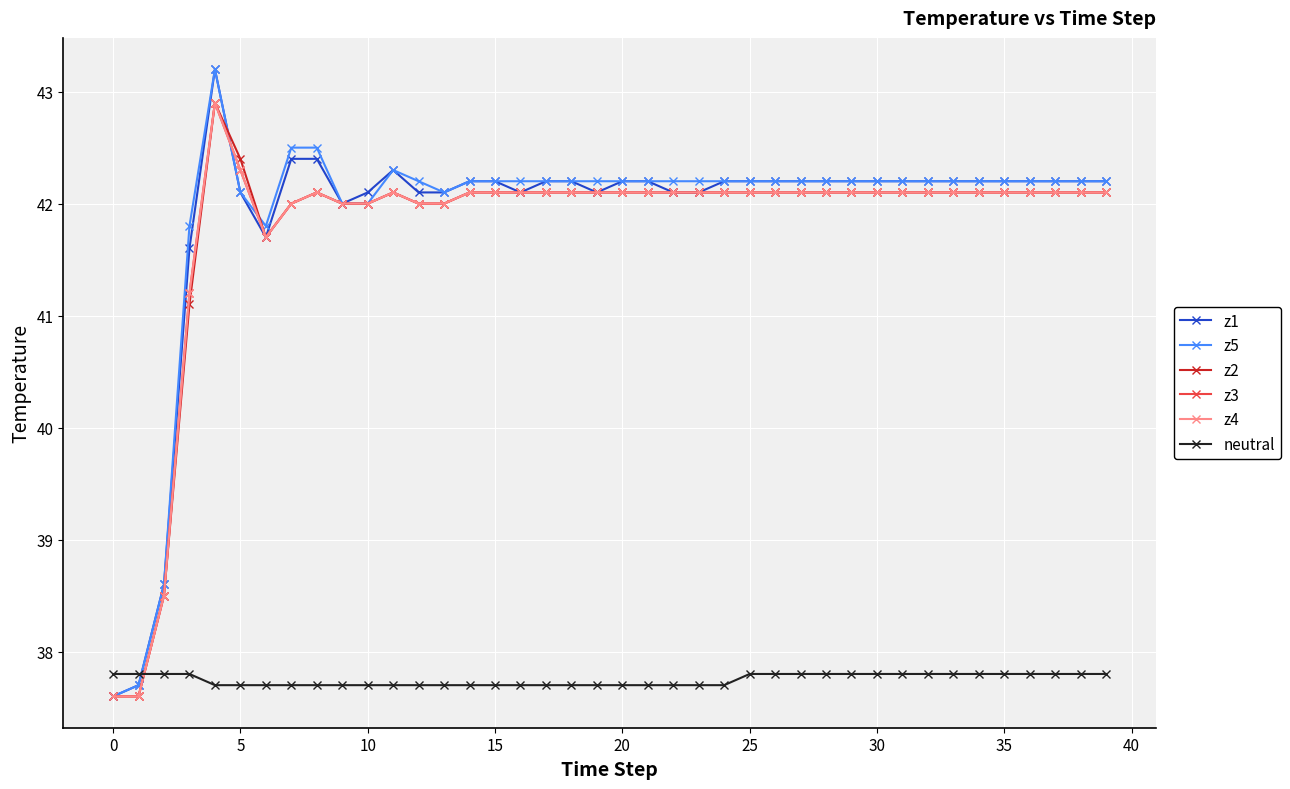

Reading left to right, transcribe all the data shown in this chart.

z1: 37.6	37.7	38.6	41.6	43.2	42.1	41.7	42.4	42.4	42.0	42.1	42.3	42.1	42.1	42.2	42.2	42.1	42.2	42.2	42.1	42.2	42.2	42.1	42.1	42.2	42.2	42.2	42.2	42.2	42.2	42.2	42.2	42.2	42.2	42.2	42.2	42.2	42.2	42.2	42.2
z5: 37.6	37.7	38.6	41.8	43.2	42.1	41.8	42.5	42.5	42.0	42.0	42.3	42.2	42.1	42.2	42.2	42.2	42.2	42.2	42.2	42.2	42.2	42.2	42.2	42.2	42.2	42.2	42.2	42.2	42.2	42.2	42.2	42.2	42.2	42.2	42.2	42.2	42.2	42.2	42.2
z2: 37.6	37.6	38.5	41.1	42.9	42.4	41.7	42.0	42.1	42.0	42.0	42.1	42.0	42.0	42.1	42.1	42.1	42.1	42.1	42.1	42.1	42.1	42.1	42.1	42.1	42.1	42.1	42.1	42.1	42.1	42.1	42.1	42.1	42.1	42.1	42.1	42.1	42.1	42.1	42.1
z3: 37.6	37.6	38.5	41.2	42.9	42.3	41.7	42.0	42.1	42.0	42.0	42.1	42.0	42.0	42.1	42.1	42.1	42.1	42.1	42.1	42.1	42.1	42.1	42.1	42.1	42.1	42.1	42.1	42.1	42.1	42.1	42.1	42.1	42.1	42.1	42.1	42.1	42.1	42.1	42.1
z4: 37.6	37.6	38.5	41.2	42.9	42.3	41.7	42.0	42.1	42.0	42.0	42.1	42.0	42.0	42.1	42.1	42.1	42.1	42.1	42.1	42.1	42.1	42.1	42.1	42.1	42.1	42.1	42.1	42.1	42.1	42.1	42.1	42.1	42.1	42.1	42.1	42.1	42.1	42.1	42.1
neutral: 37.8	37.8	37.8	37.8	37.7	37.7	37.7	37.7	37.7	37.7	37.7	37.7	37.7	37.7	37.7	37.7	37.7	37.7	37.7	37.7	37.7	37.7	37.7	37.7	37.7	37.8	37.8	37.8	37.8	37.8	37.8	37.8	37.8	37.8	37.8	37.8	37.8	37.8	37.8	37.8